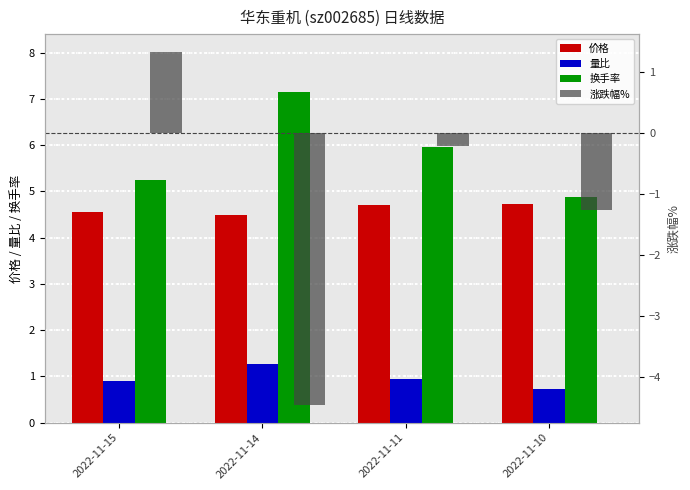

Rank the series by their maximum value, from lowest to highest.

量比, 涨跌幅%, 价格, 换手率